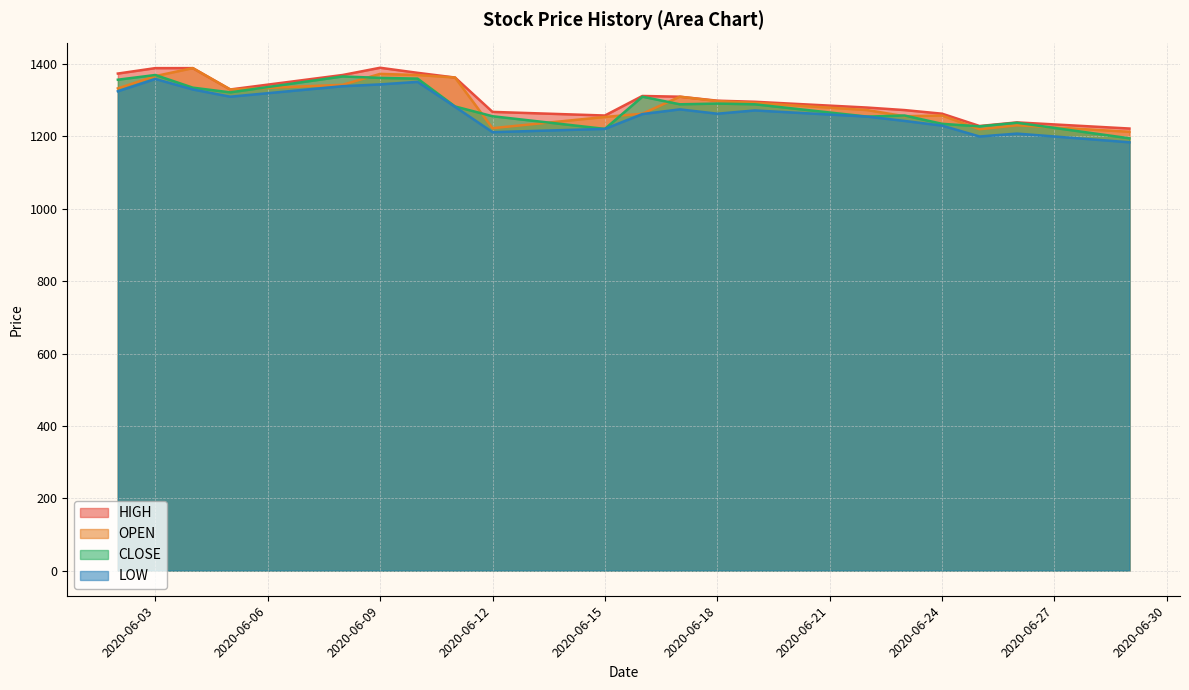

Which category has the highest value across all series?

2020-06-09